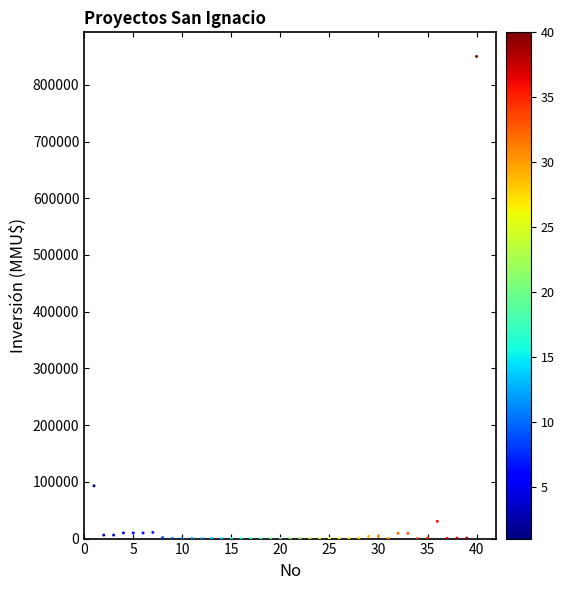

What is the range of X values (max minus min)?

39